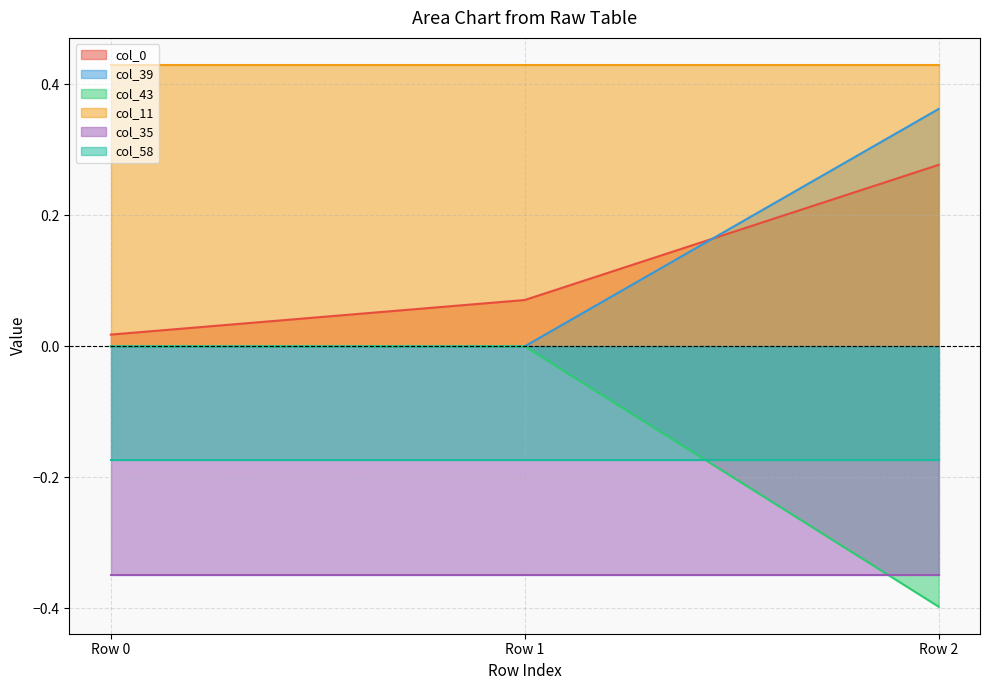

The col_39 series shows 0.2 at Row 2. True or false?

False